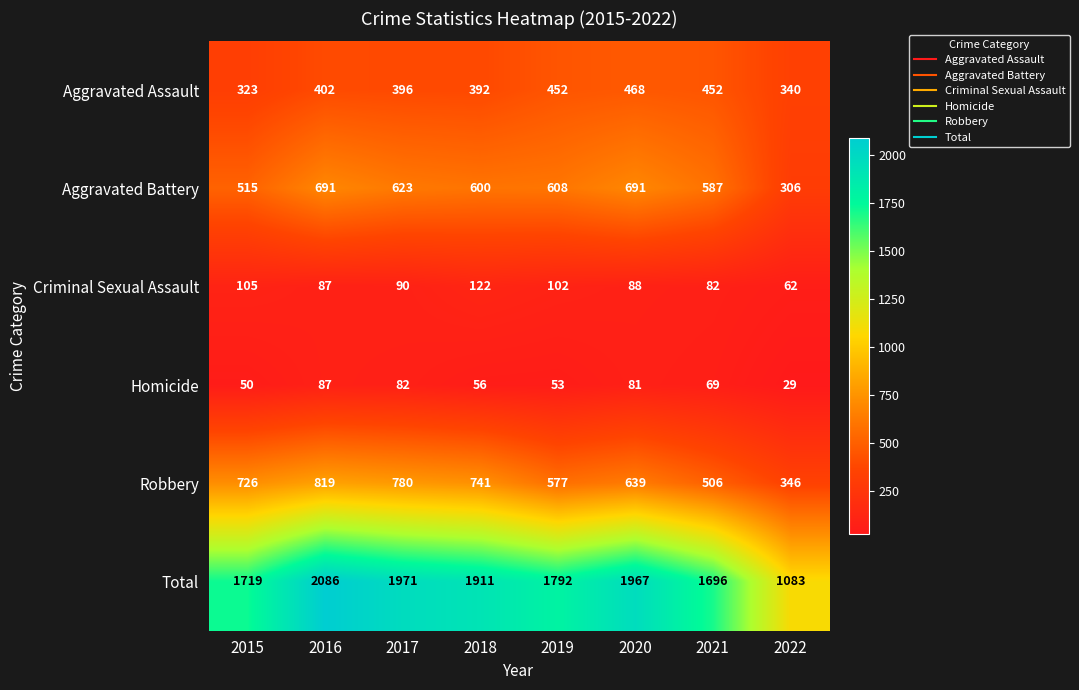

List the series in order of their peak value, highest first.

Total, Robbery, Aggravated Battery, Aggravated Assault, Criminal Sexual Assault, Homicide